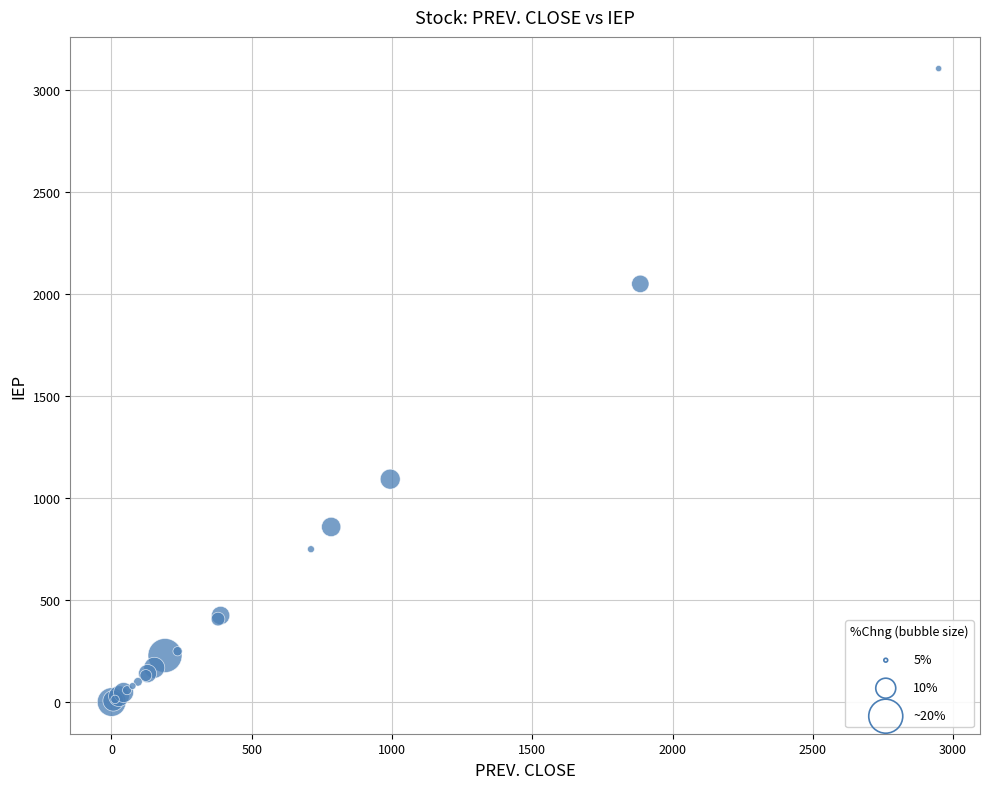

What Y value in the scatter plot is closest to 1552?

1093.1